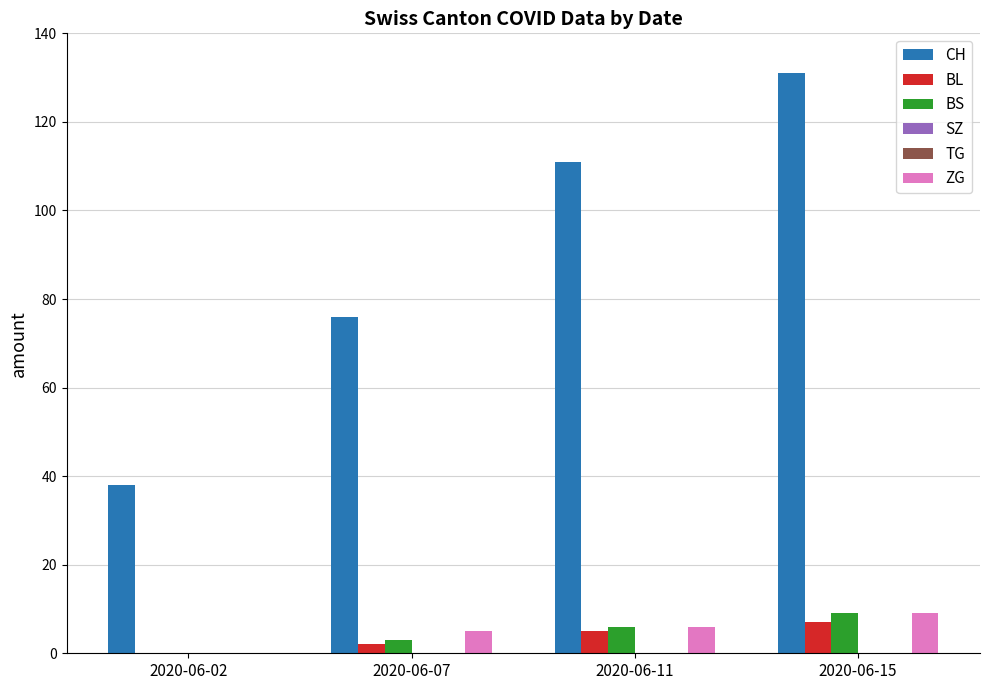

At which label is BS closest to 4?

2020-06-07